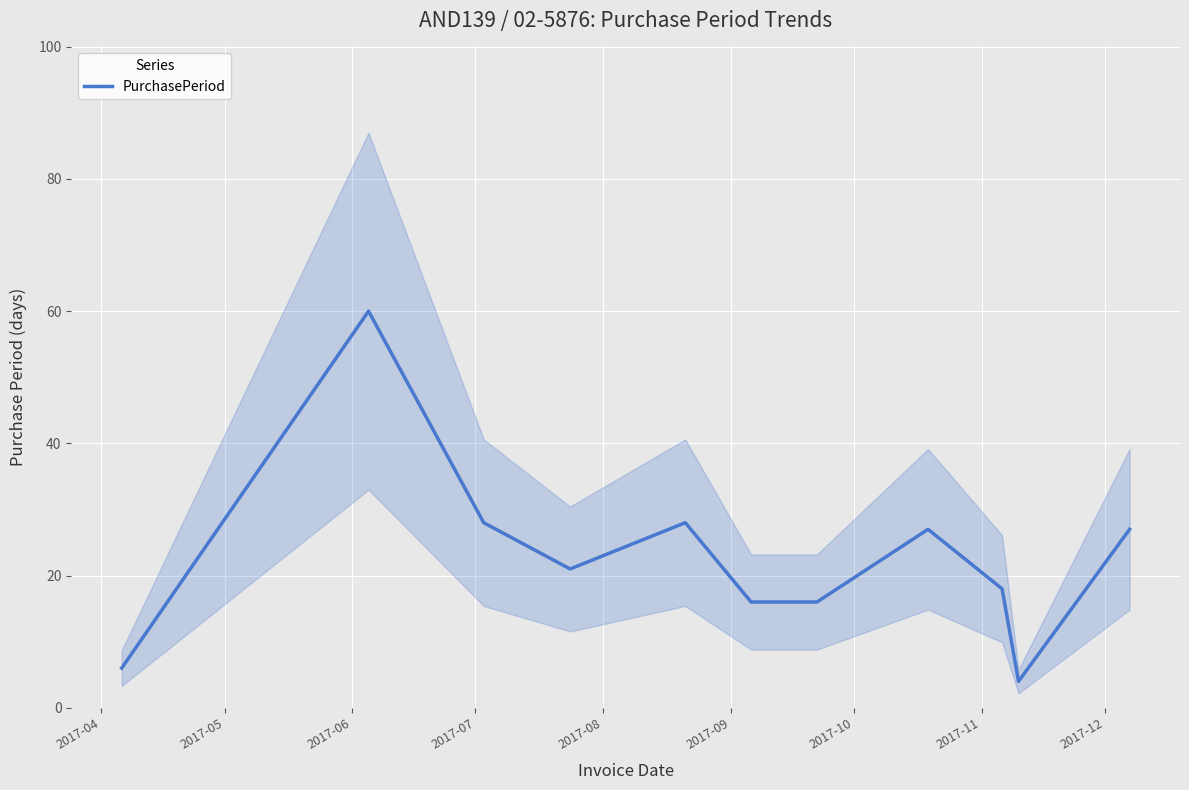

What is the lowest value of the PurchasePeriod series?

4